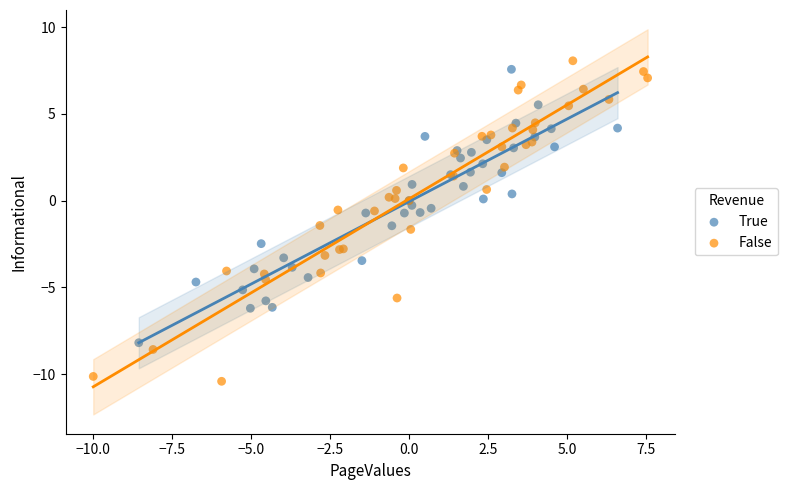

Which series reaches the minimum Y coordinate?

False